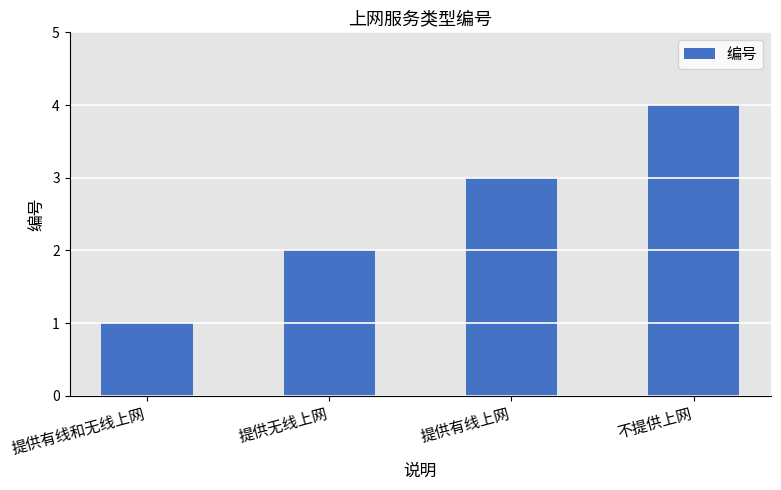

Reading right to left, what are all the values shown in this chart?

不提供上网=4	提供有线上网=3	提供无线上网=2	提供有线和无线上网=1